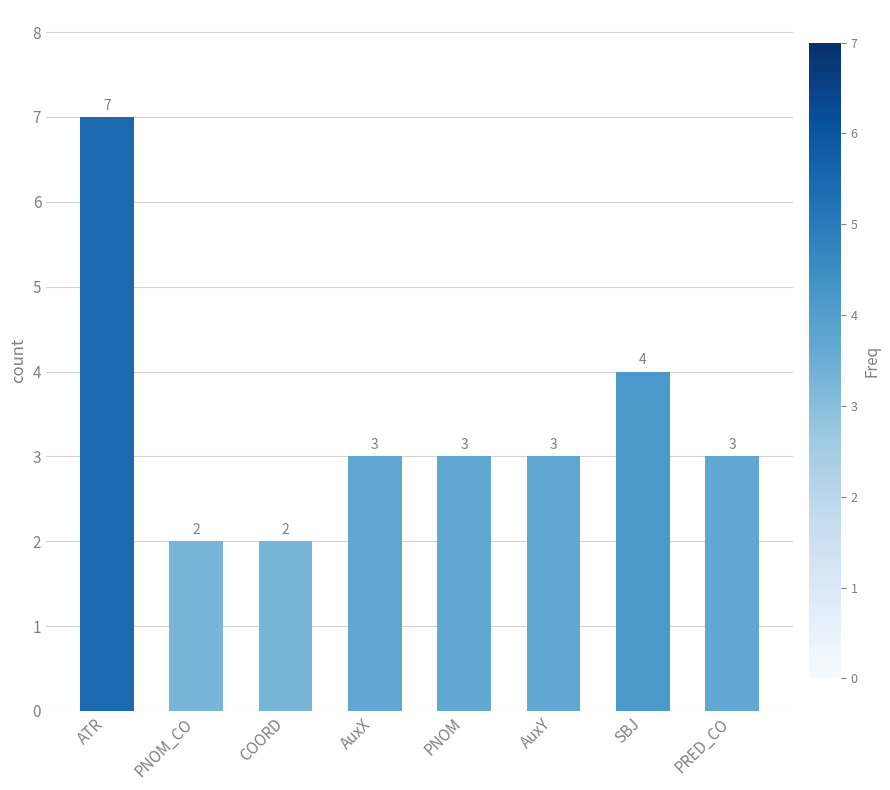

What is the value of the 5th bar from the left?

3